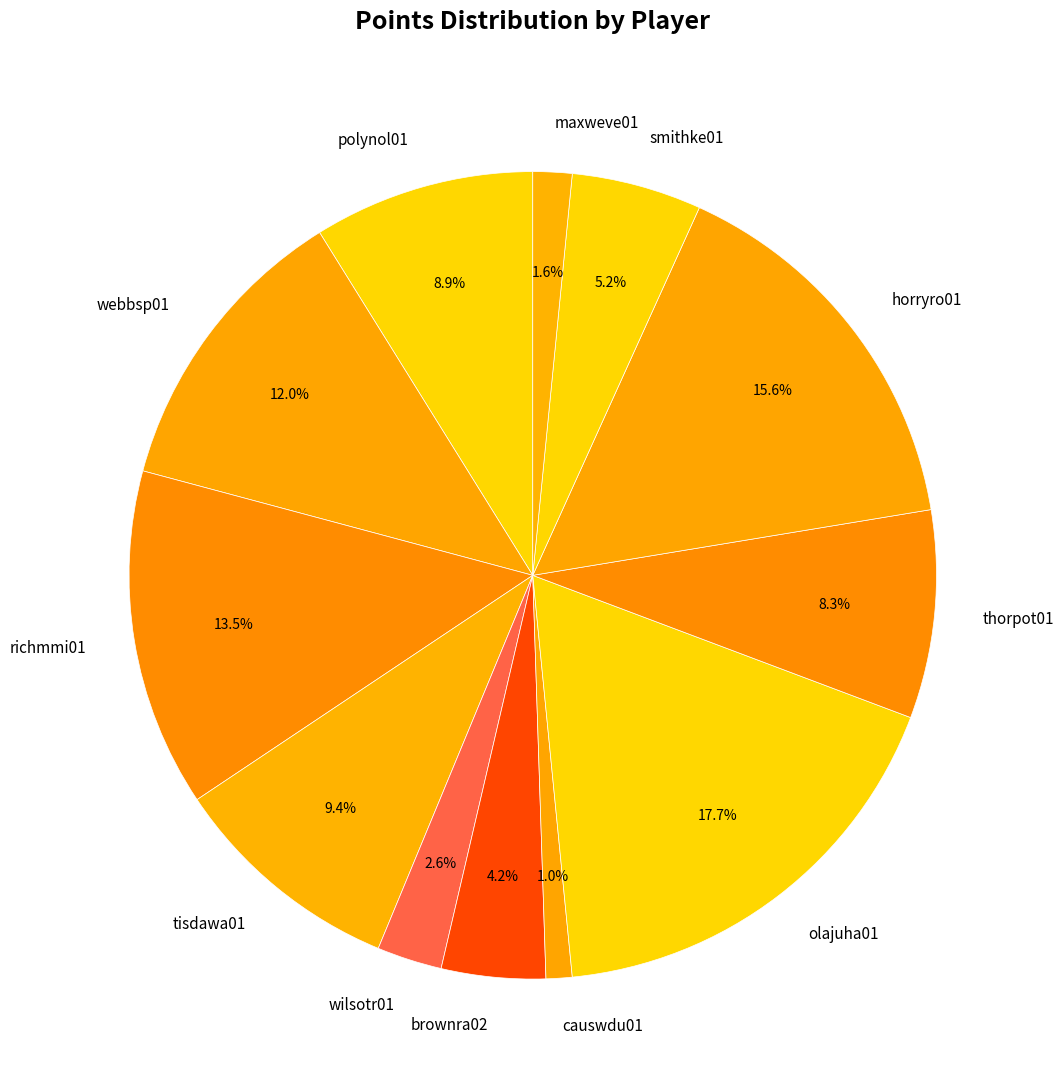

Rank the categories by value from lowest to highest.

causwdu01, maxweve01, wilsotr01, brownra02, smithke01, thorpot01, polynol01, tisdawa01, webbsp01, richmmi01, horryro01, olajuha01